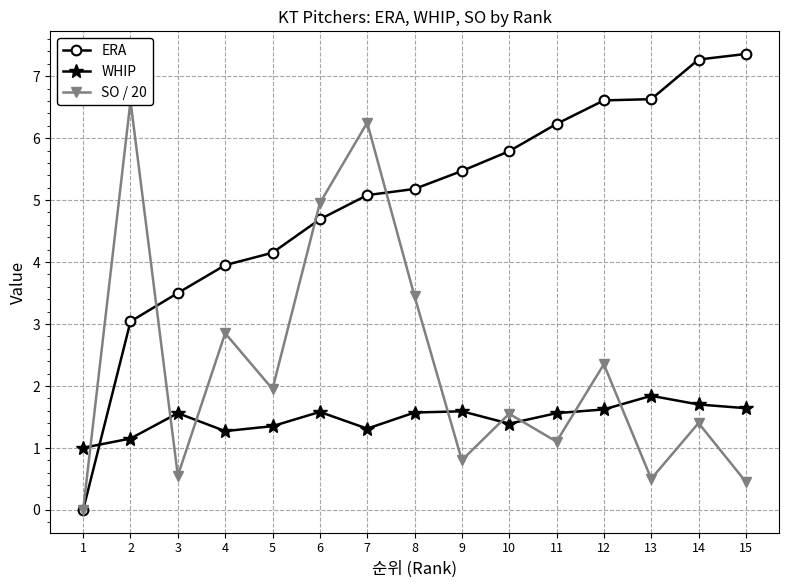

How many positive values does the SO / 20 series have?

14